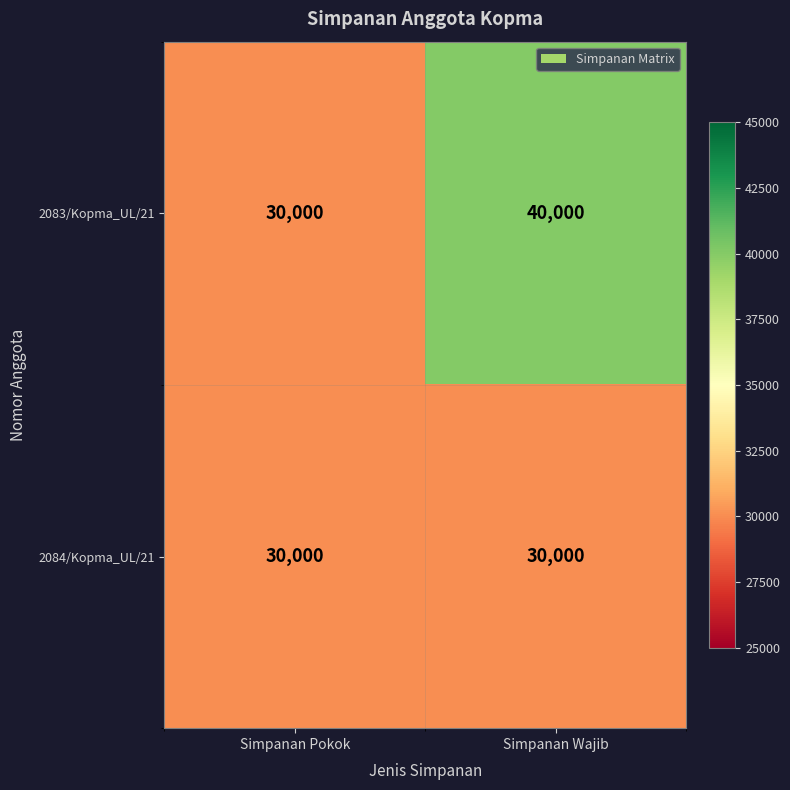

Rank the series by their average value, from highest to lowest.

2083/Kopma_UL/21, 2084/Kopma_UL/21